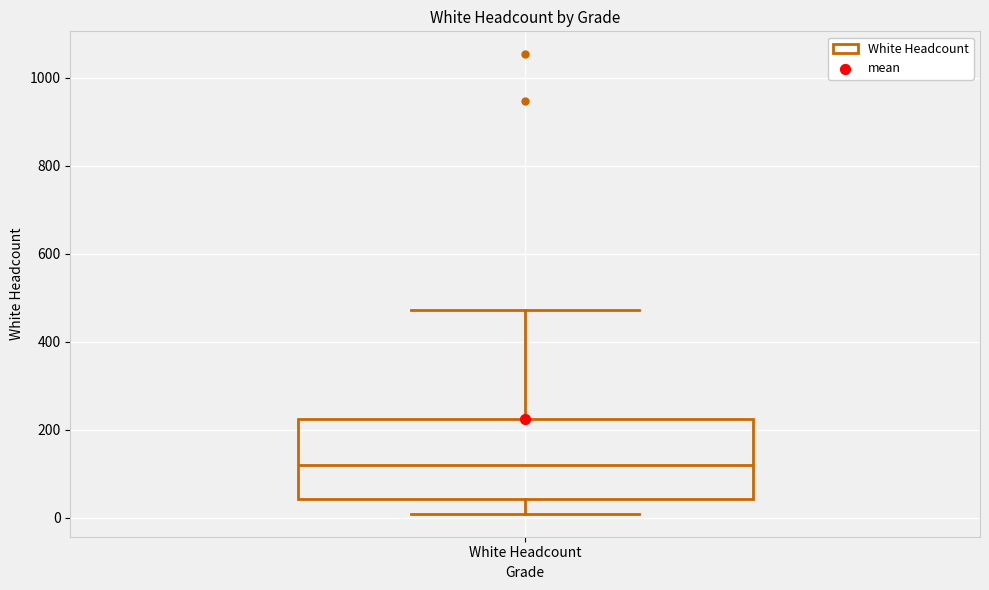

Transcribe this box plot: give where the median line is, the range the box spans, and where the two whiskers end, as read against the y-axis. The values are not printed on the chart, so give them approximately, as read against the axis.

median 120, box 40 to 220, whiskers 0 to 480